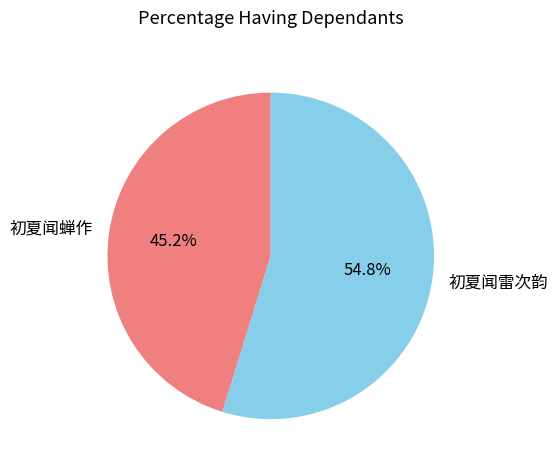

To the nearest percent, what is the difference between the 初夏闻蝉作 and 初夏闻雷次韵 slice percentages?

10%